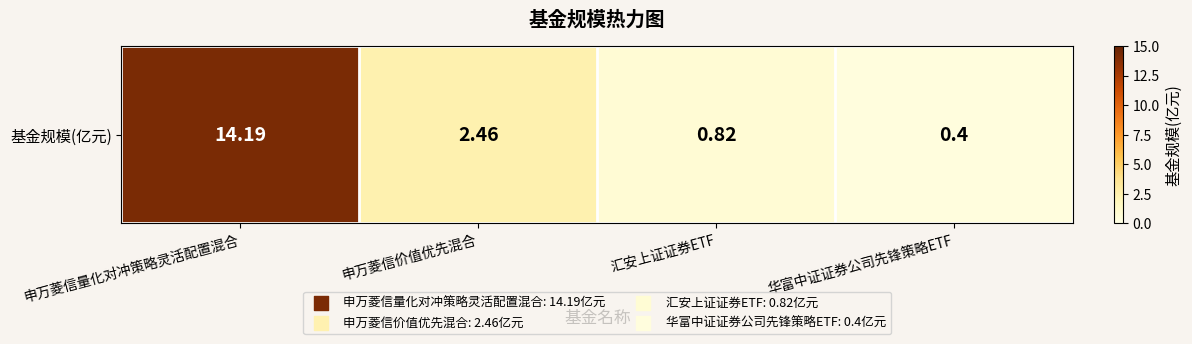

Reading right to left, what are all the values shown in this chart?

0.4	0.8	2.5	14.2